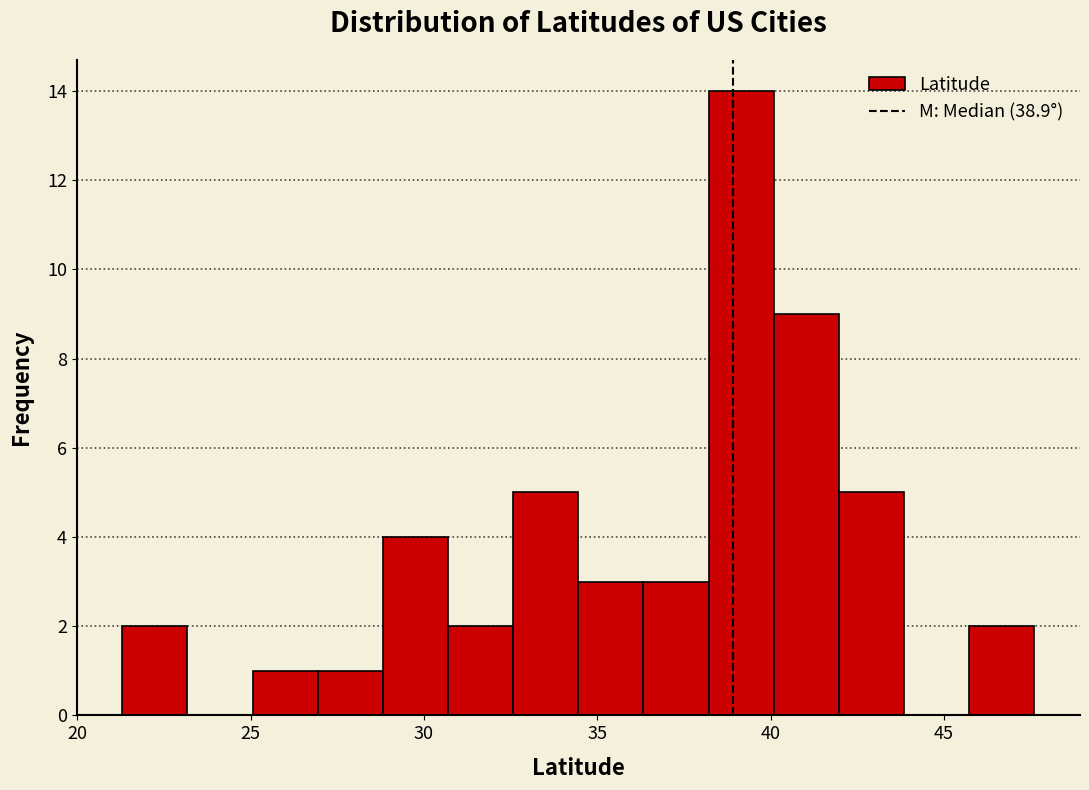

Read against the x-axis, roughly where is the centre of the tallest bar?

39.0